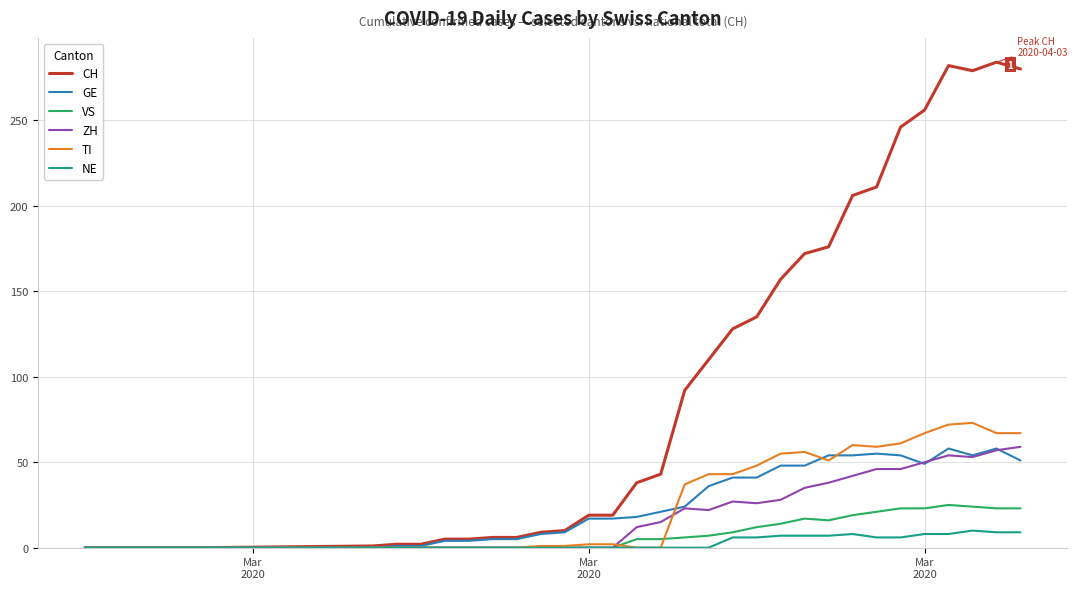

Which series has the largest total across all categories?

CH